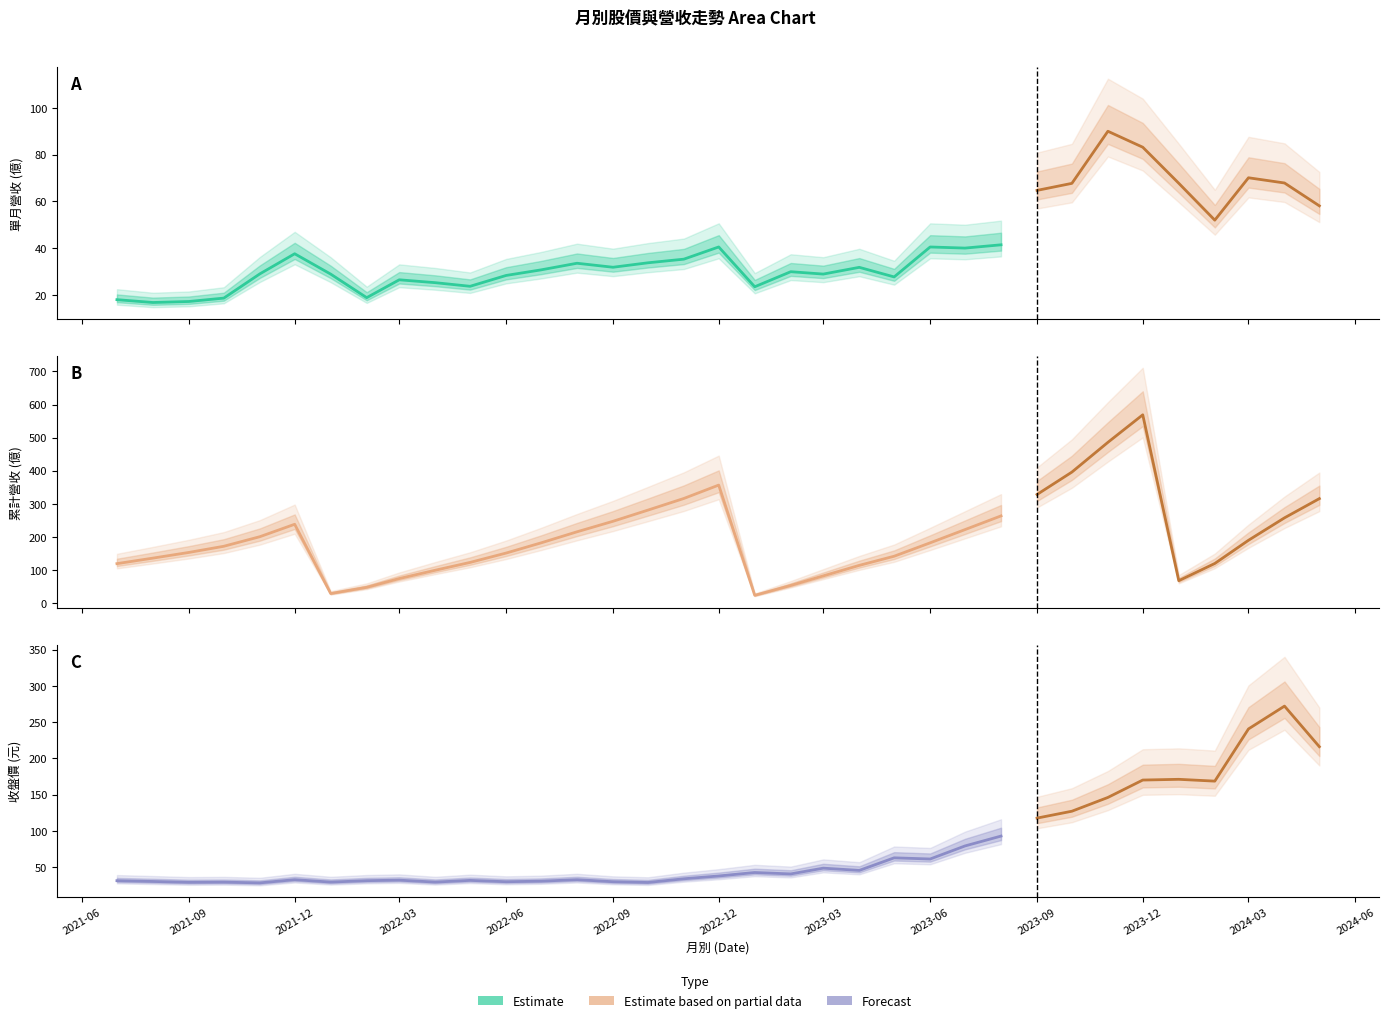

What is the difference between the 累計營收(億) values at 2023-10 and 2021-10?

224.2